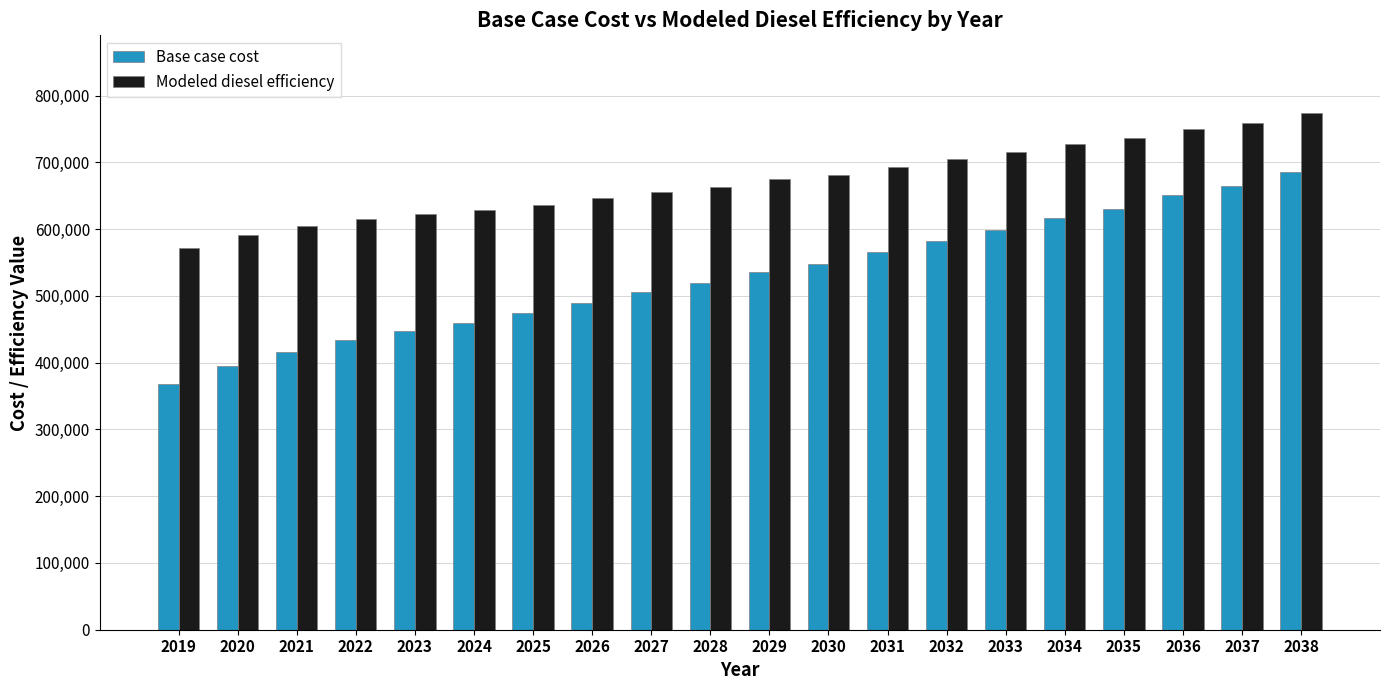

At which category is the sum across all series the highest?

2038